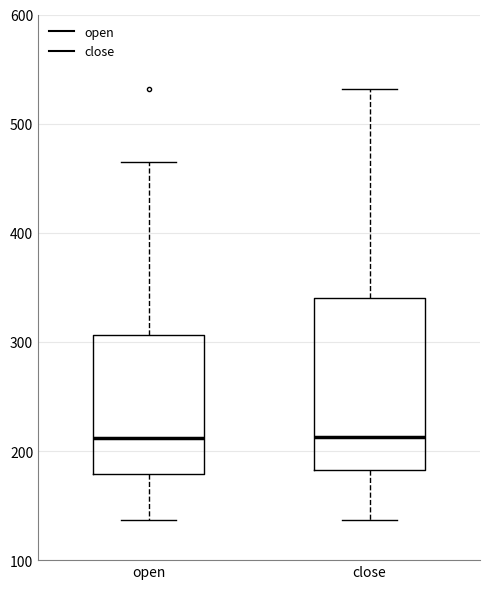

Which box is the tallest, from its lower edge to its upper edge?

close